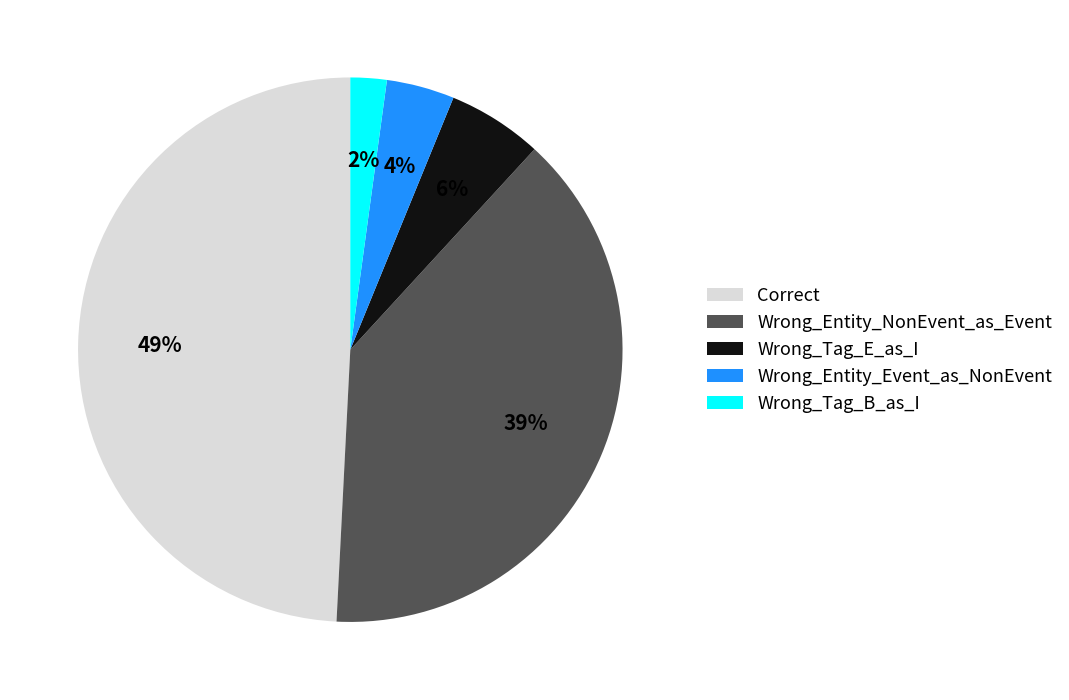

To the nearest percent, what percentage of the pie is Correct?

49%